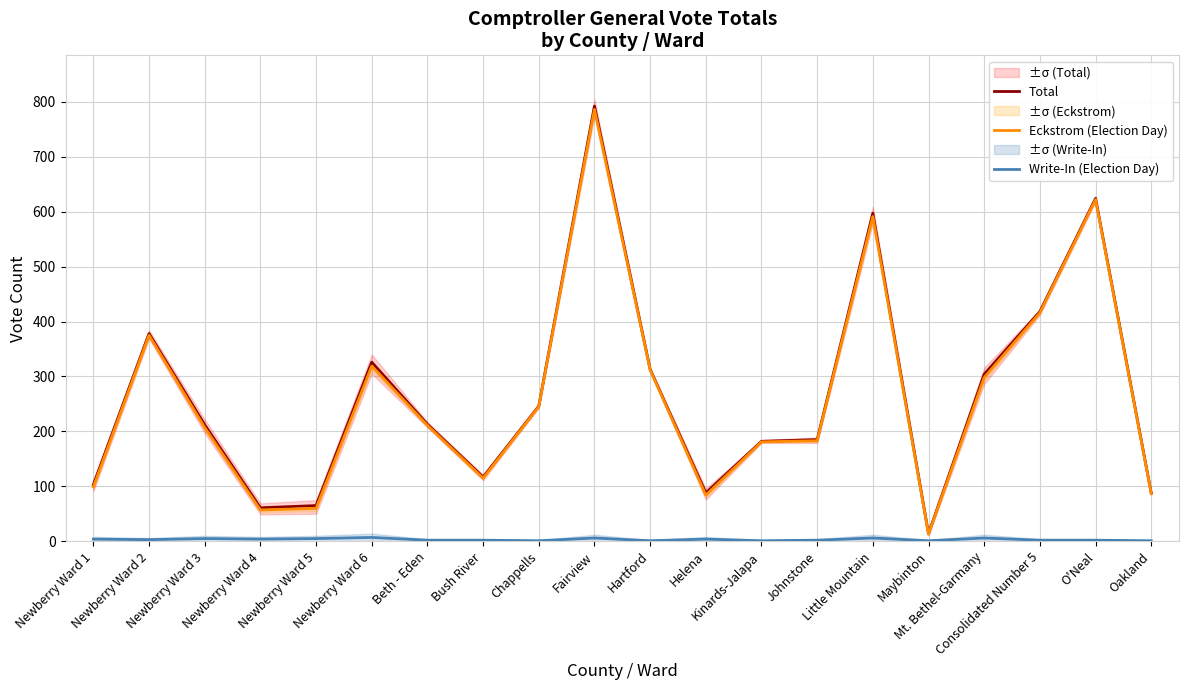

The Total series shows 108 at Kinards-Jalapa. True or false?

False